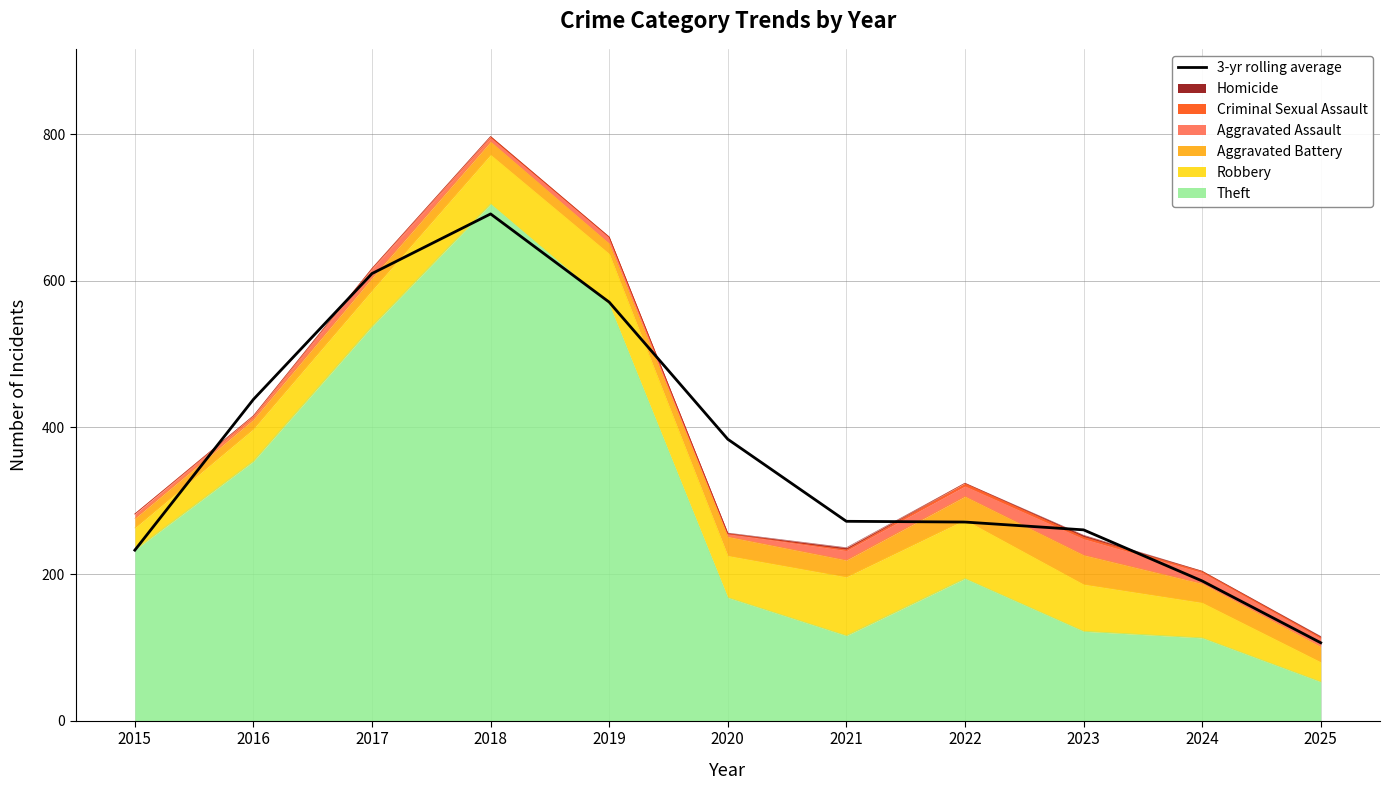

The value at 2025 is 35.5. True or false?

False